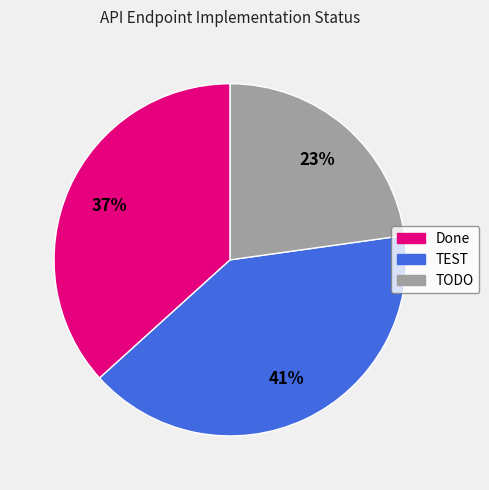

To the nearest percent, what percentage of the pie is TEST?

41%